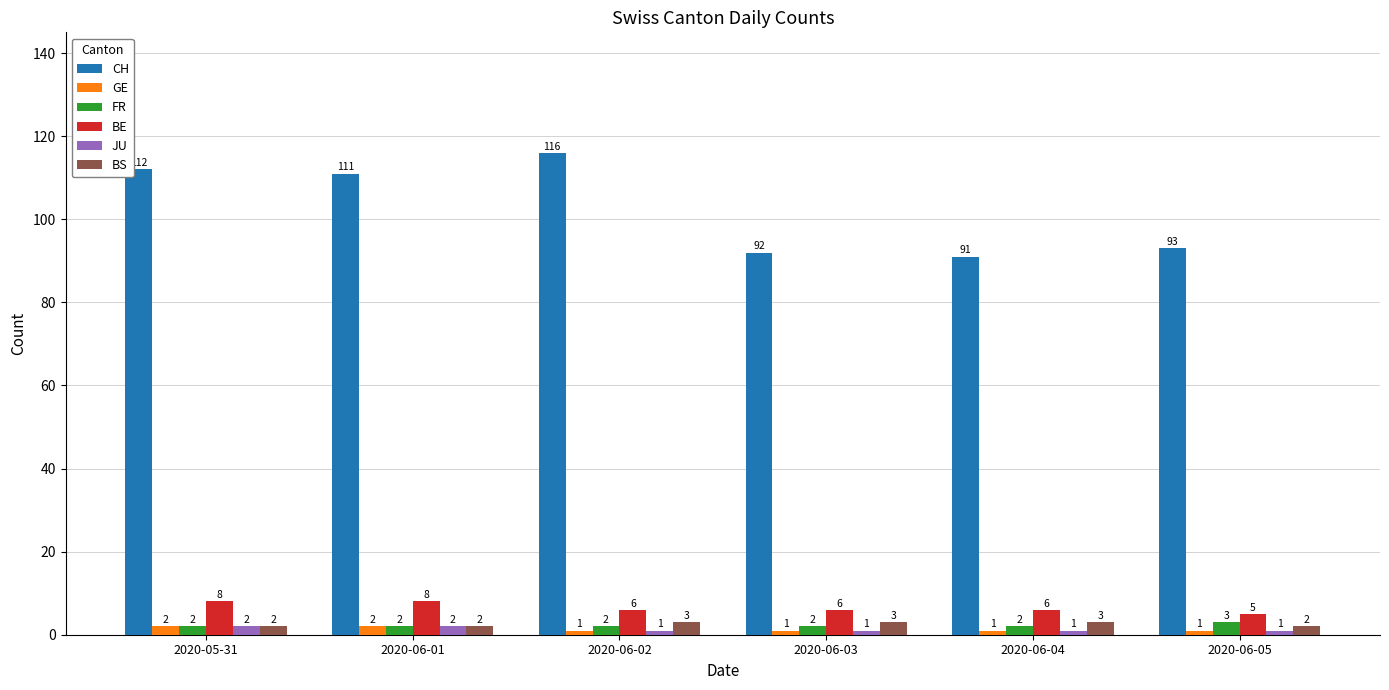

Between 2020-05-31 and 2020-06-03, which series saw the biggest shift?

CH